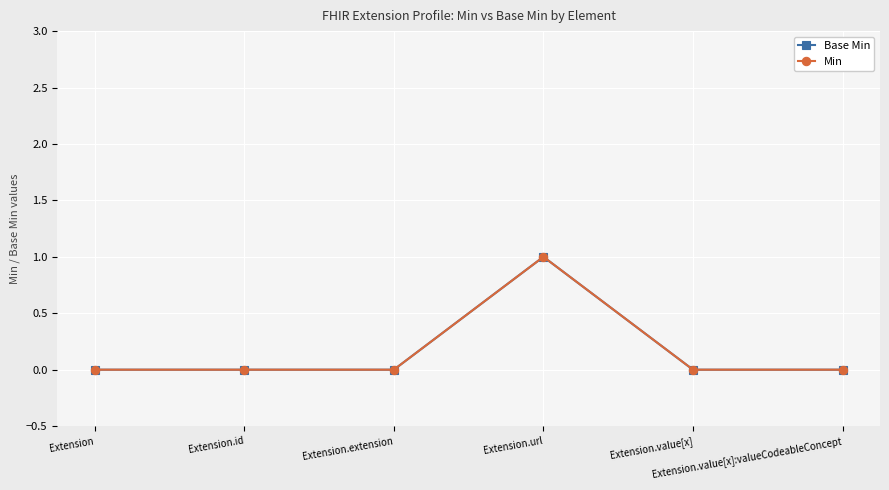

Does the chart have visible grid lines?

Yes